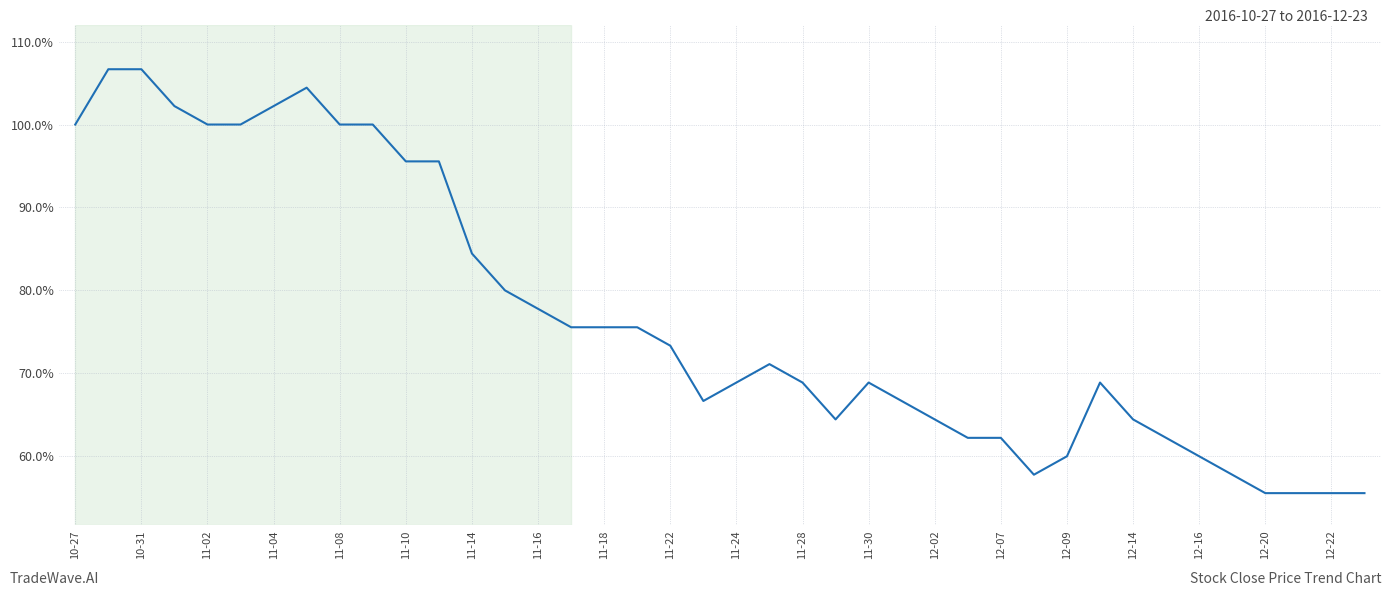

Does the chart display data point markers on the line(s)?

No